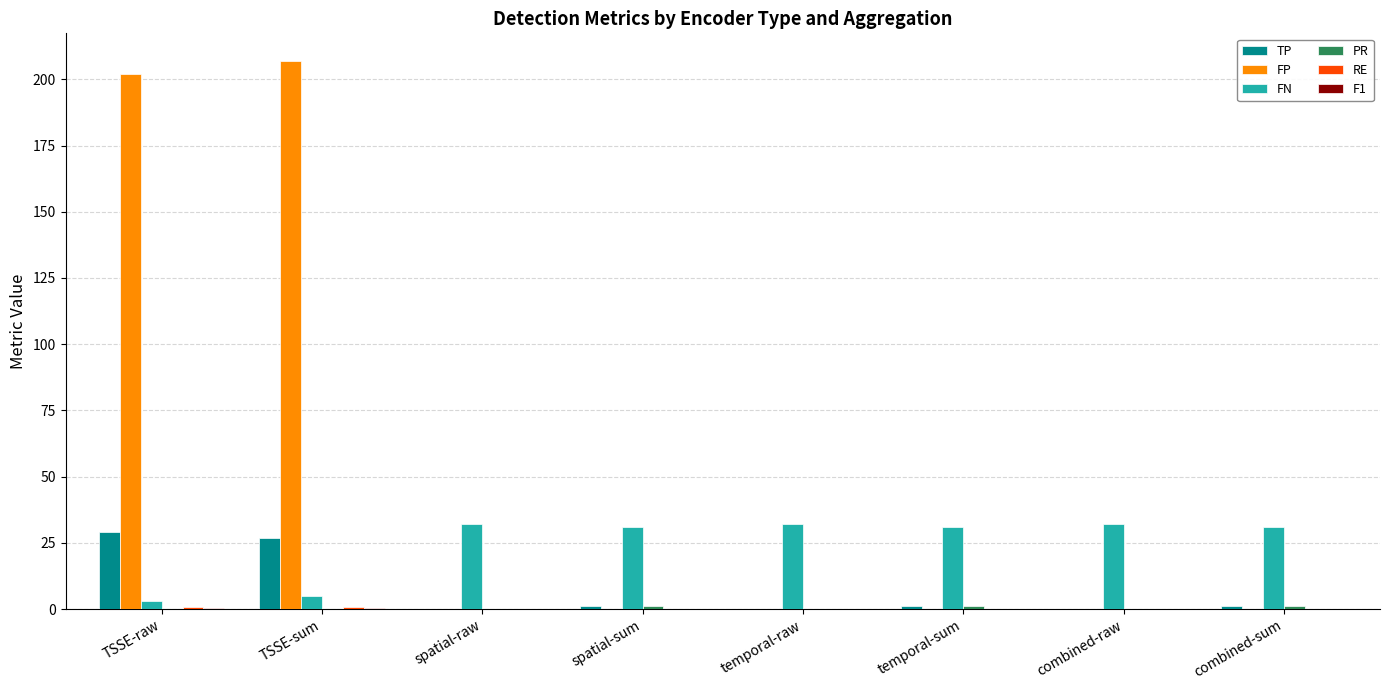

What is the total value across all series at temporal-raw?

32.0